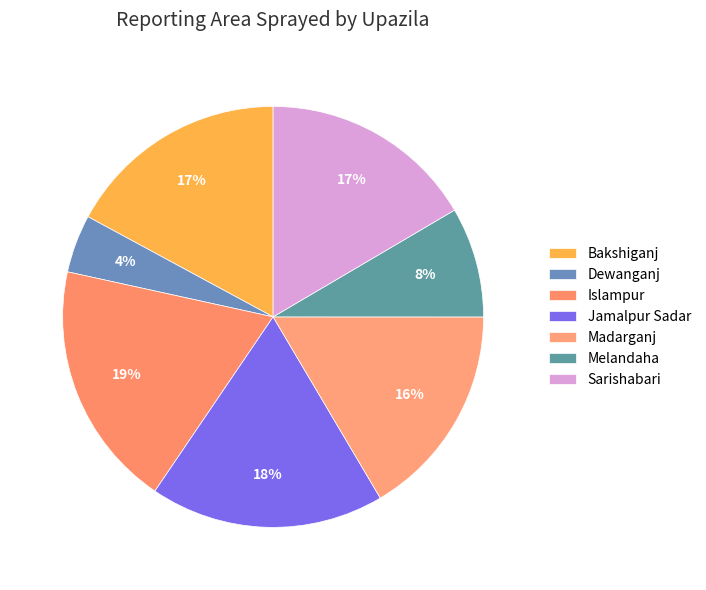

What percentage is the Bakshiganj slice, to the nearest percent?

17%